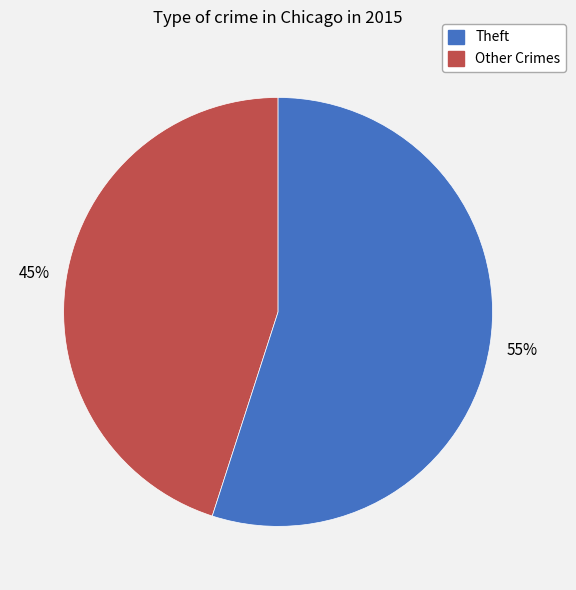

Is there any slice that represents more than half of the pie?

Yes